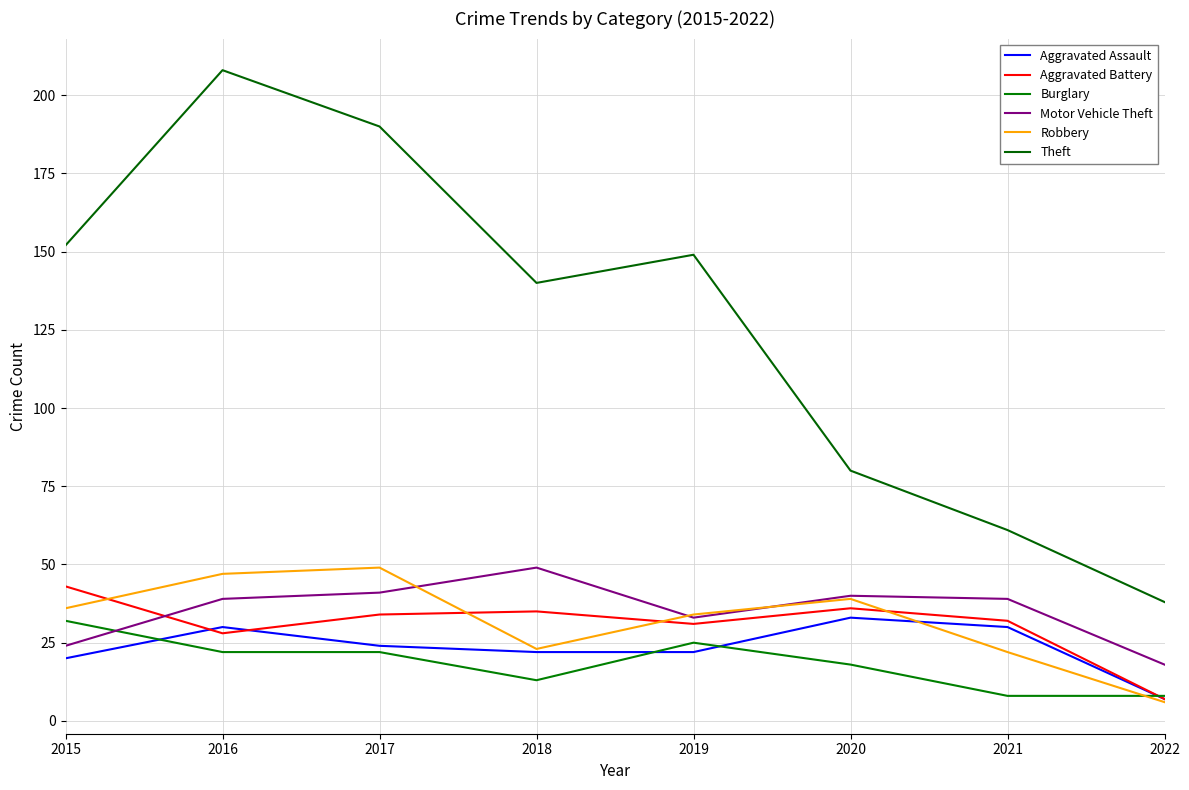

True or false: Theft has more than 2 interior local peaks.

False